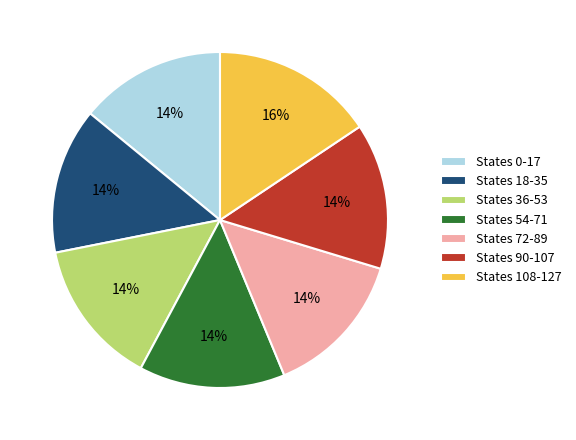

To the nearest percent, what is the combined percentage of States 18-35 and States 54-71?

28%